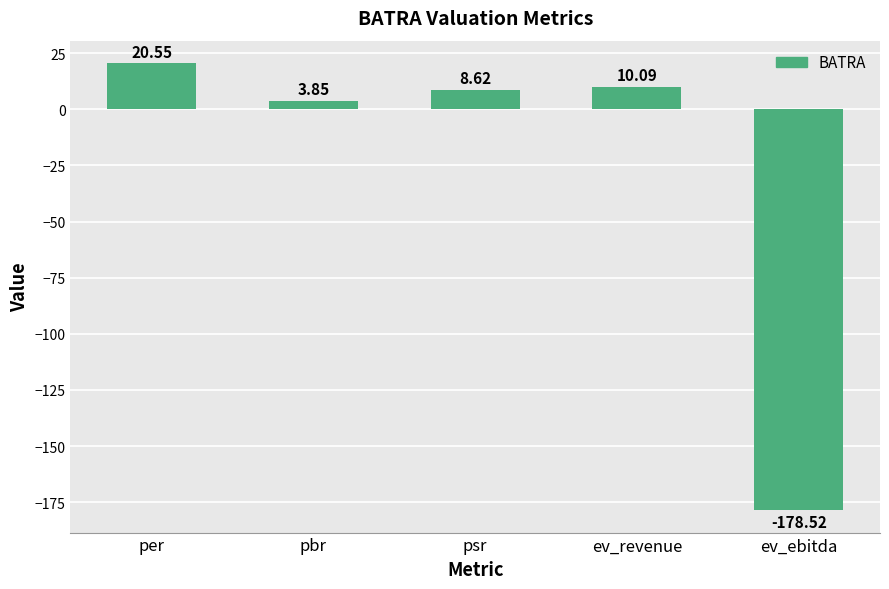

What is the change in value from pbr to ev_ebitda?

-182.4